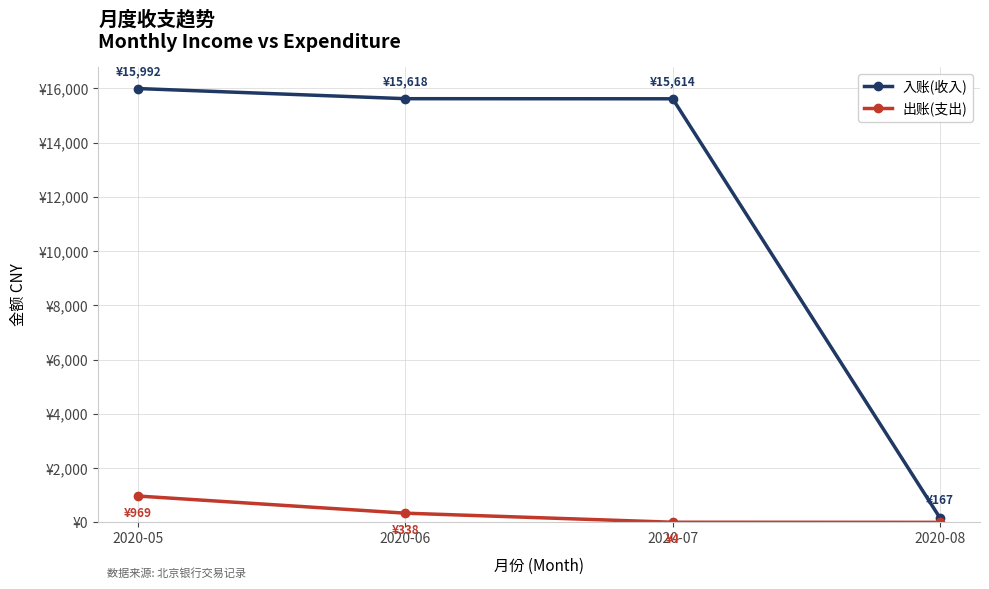

Reading left to right, list all the values displayed in this chart.

入账(收入): 15991.6	15618.0	15614.5	166.7
出账(支出): 969.0	337.9	4.0	0.0